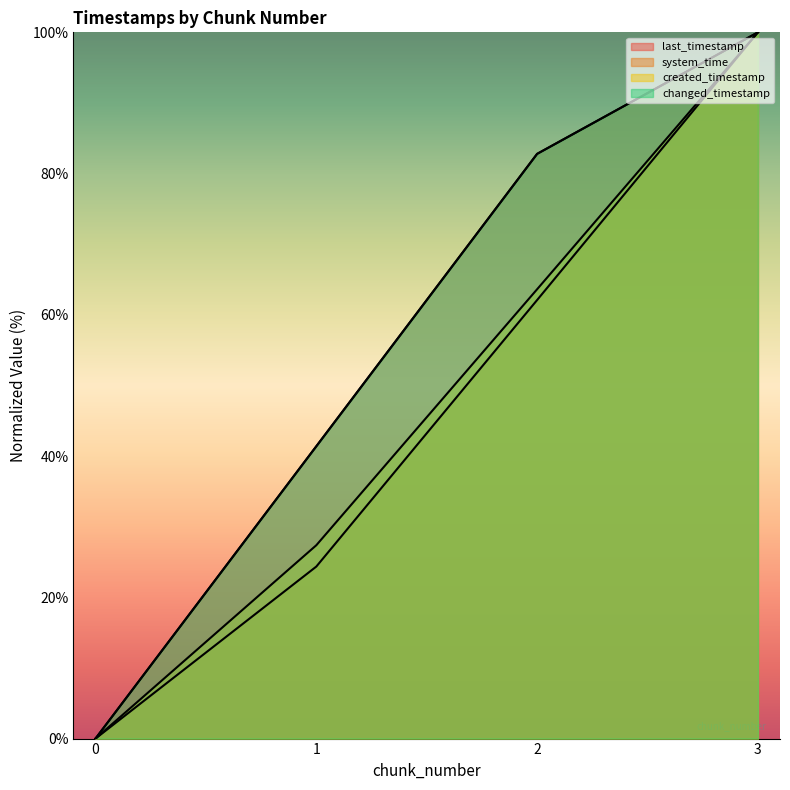

Reading left to right, what are all the values shown in this chart?

last_timestamp: 0=0.0	1=41.4	2=82.8	3=100.0
system_time: 0=0.0	1=24.4	2=62.1	3=100.0
created_timestamp: 0=0.0	1=27.4	2=63.6	3=100.0
changed_timestamp: 0=0.0	1=41.4	2=82.8	3=100.0